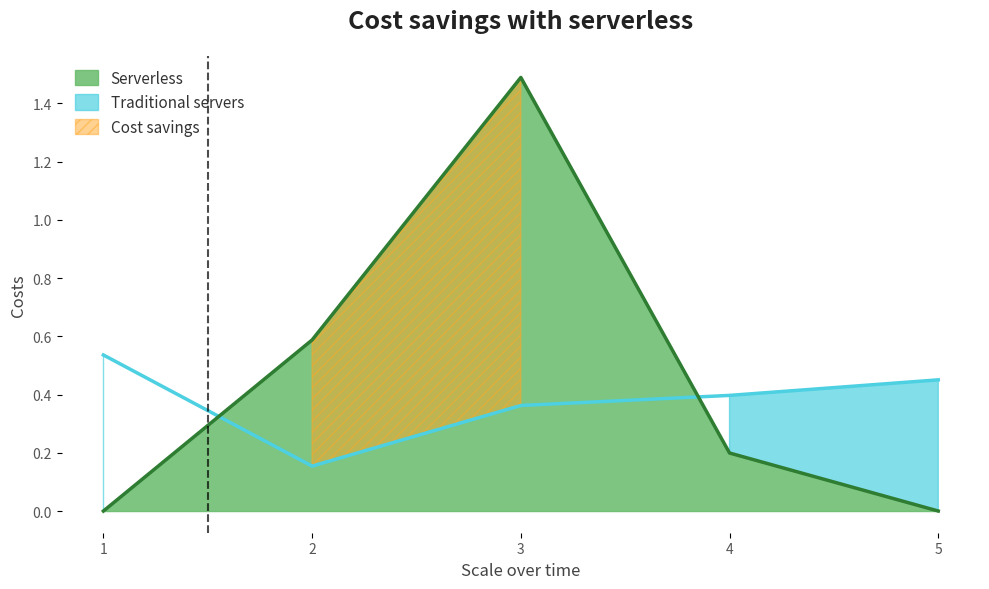

Reading left to right, transcribe all the data shown in this chart.

y_1 high: 1=0.5	2=0.2	3=0.4	4=0.4	5=0.5
y_2 high: 1=0.0	2=0.6	3=1.5	4=0.2	5=0.0